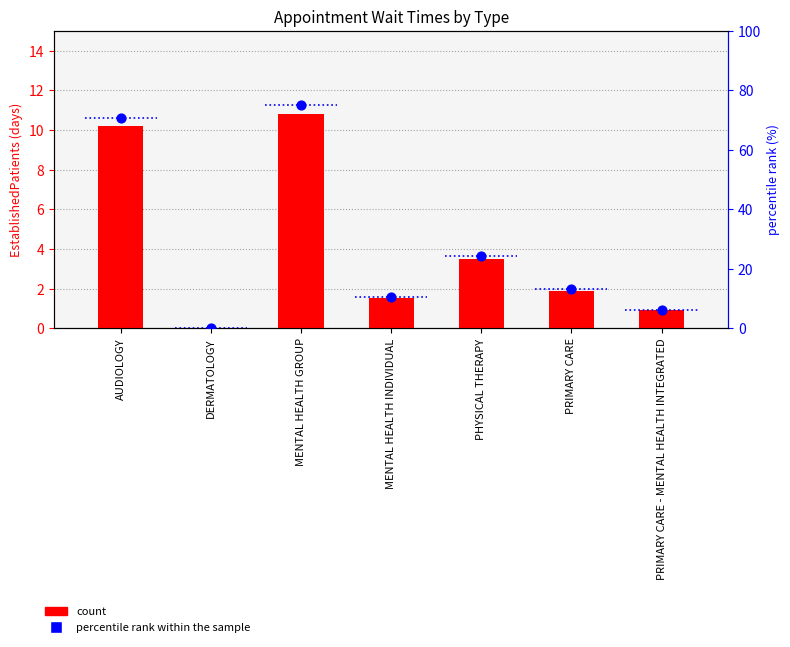

Which series contains the lowest Y value?

count